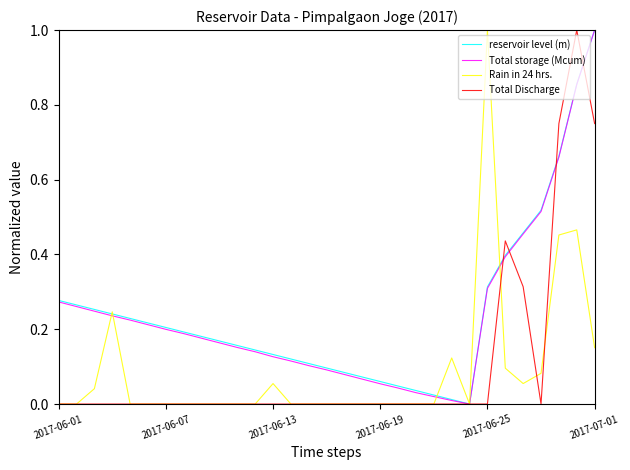

What is the greatest value displayed?

1.0